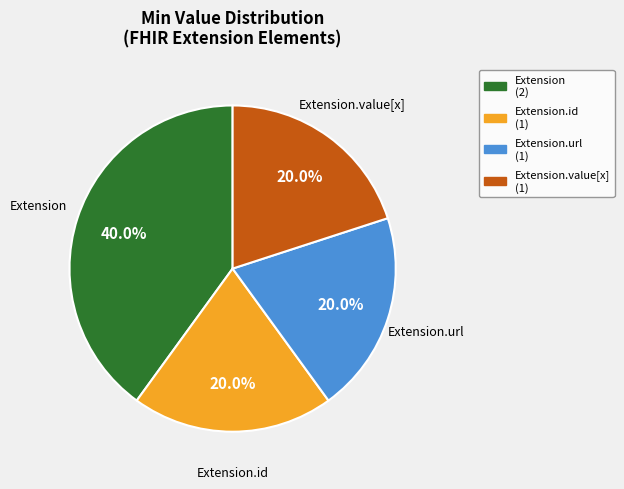

Is there a majority slice in this chart?

No